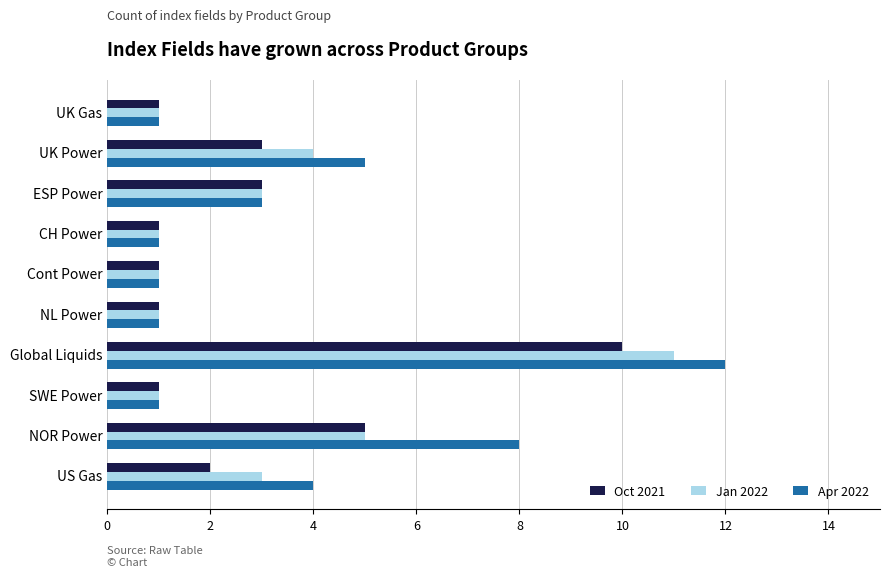

Count the Oct 2021 values in the range 1 to 3.

8